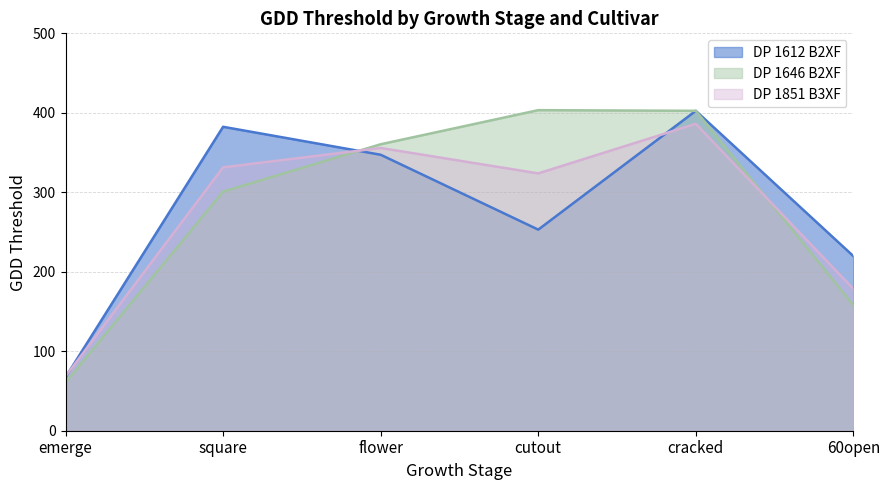

How many interior local peaks does the DP 1851 B3XF series have?

2